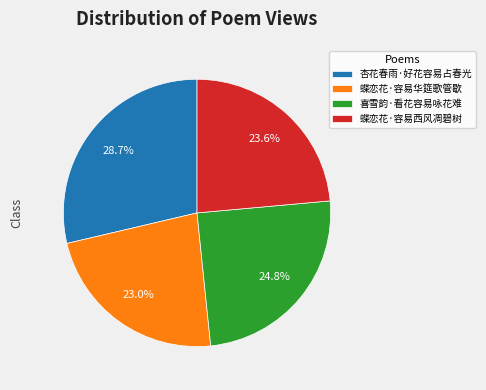

Rank the categories by value from highest to lowest.

杏花春雨·好花容易占春光, 喜雪韵·看花容易咏花难, 蝶恋花·容易西风凋碧树, 蝶恋花·容易华筵歌管歇